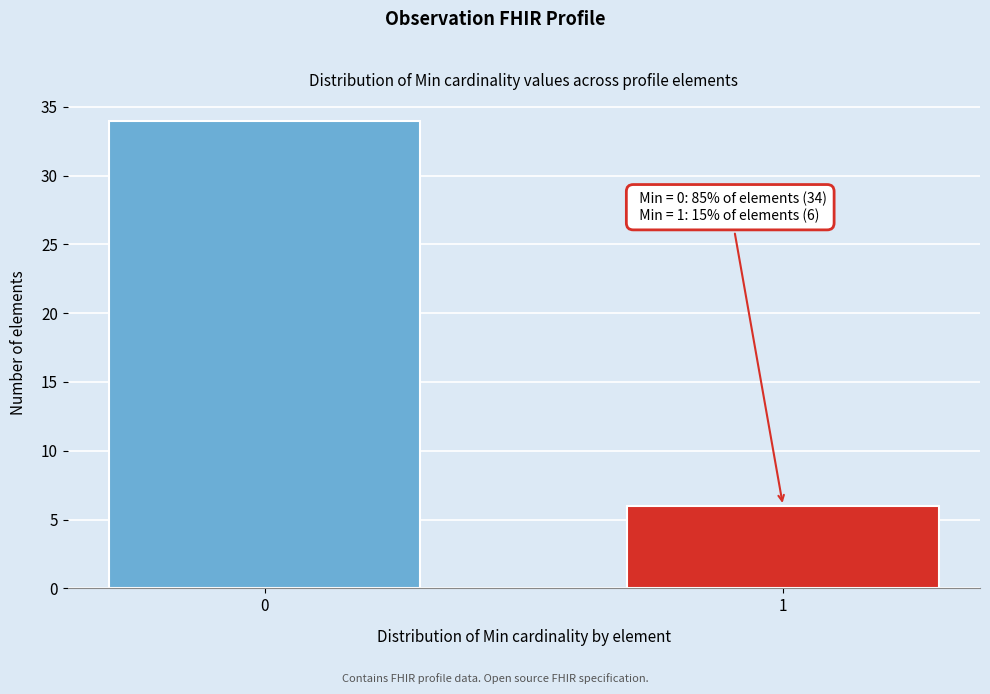

Reading left to right, transcribe all the data shown in this chart.

34	6